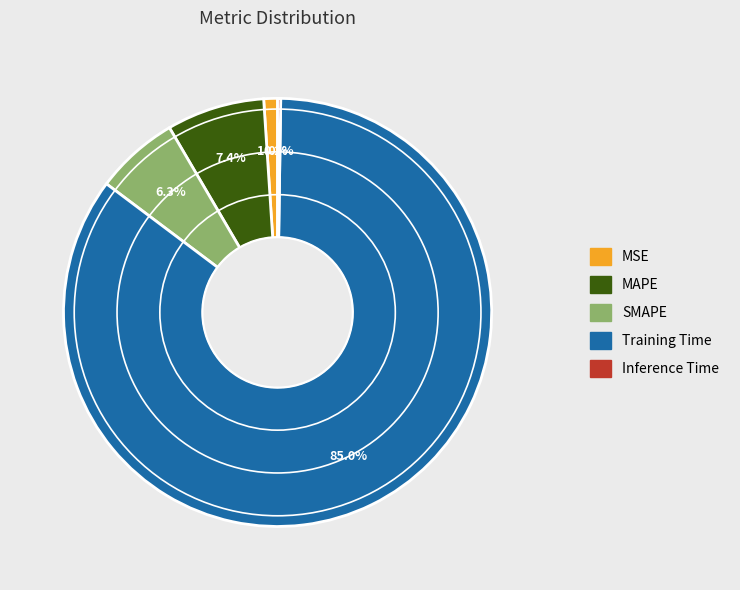

To the nearest percent, what portion does SMAPE represent?

6%